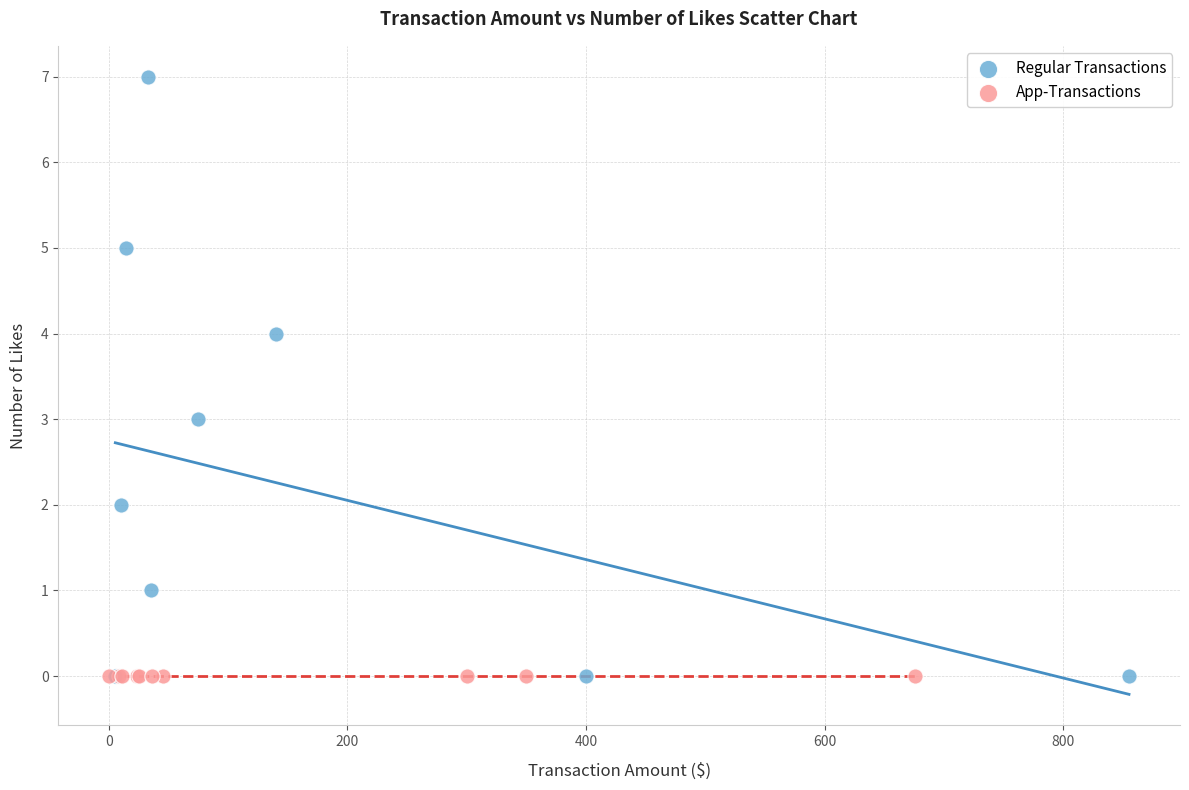

Which series reaches the maximum Y coordinate?

Regular Transactions